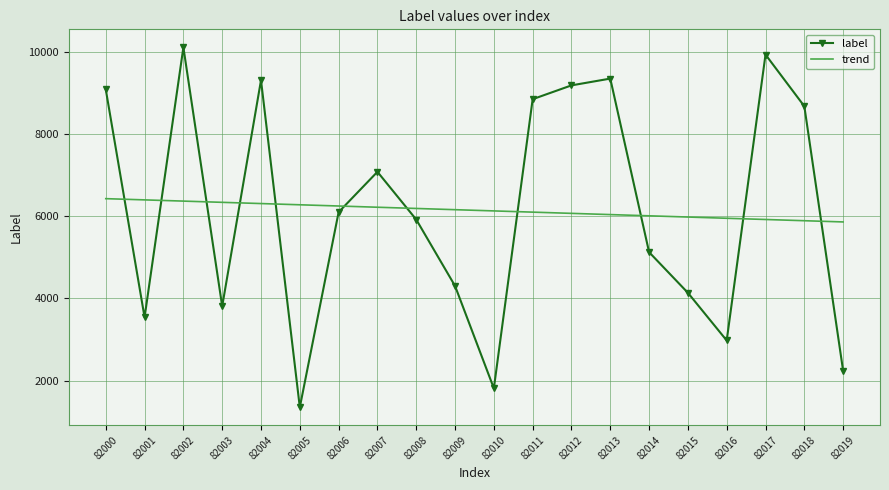

What is the minimum value shown in the chart?

1349.0